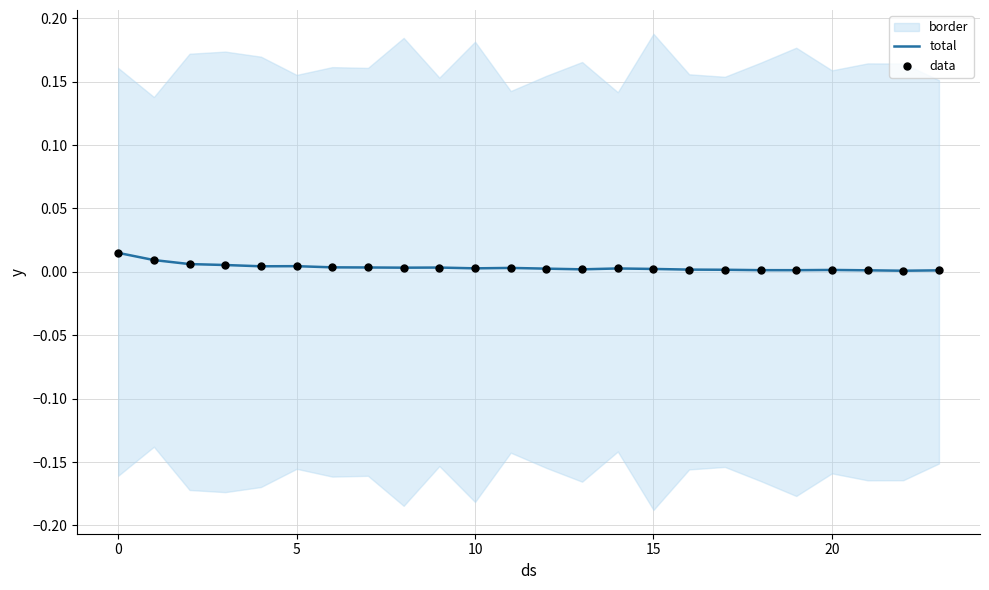

Which series has the largest total across all categories?

total